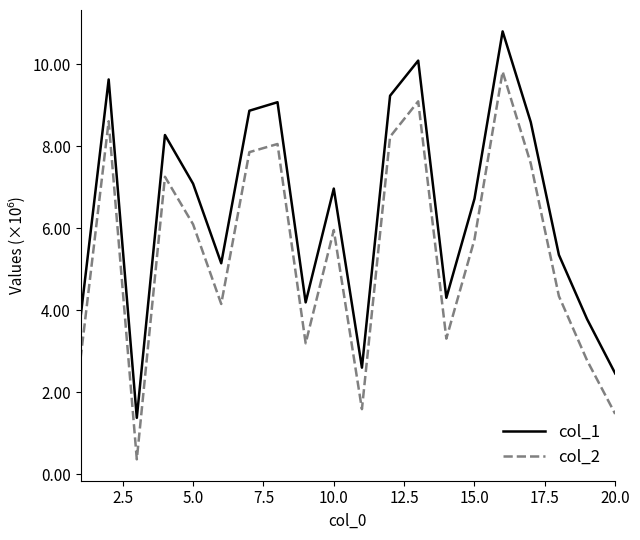

True or false: col_1 and col_2 intersect in this chart.

False